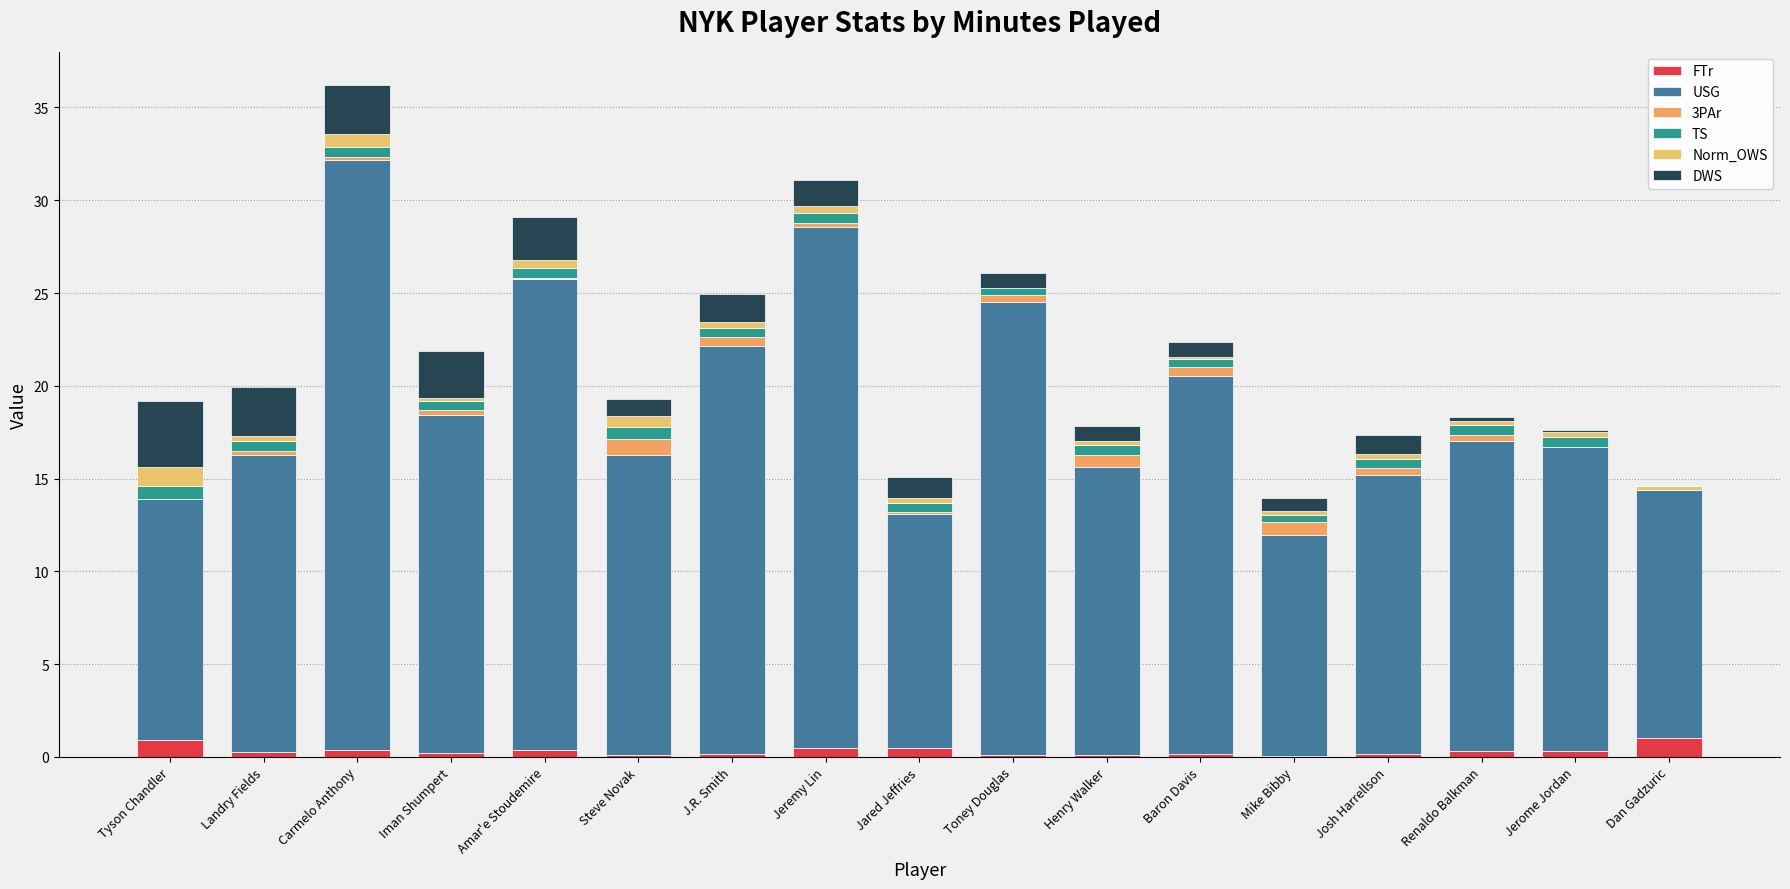

What are all the series names shown in the legend?

FTr, USG, 3PAr, TS, Norm_OWS, DWS